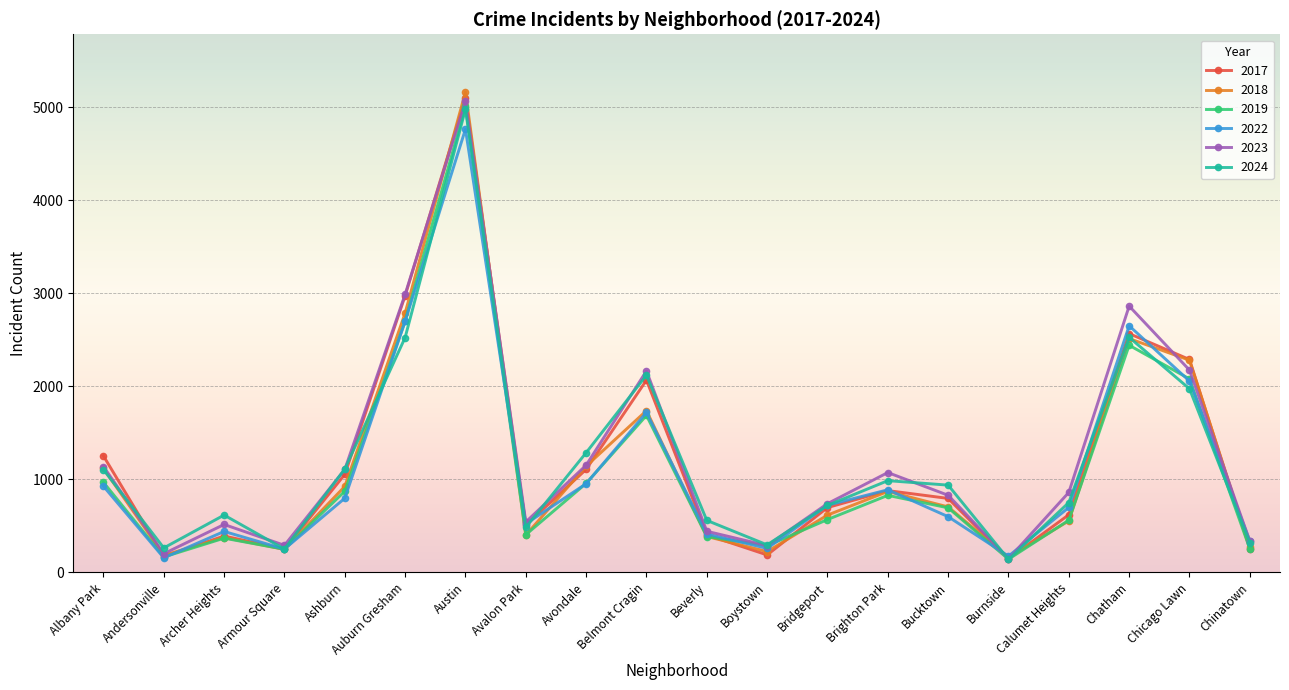

Is the value of 2018 at Brighton Park greater than the value of 2022 at Archer Heights?

Yes